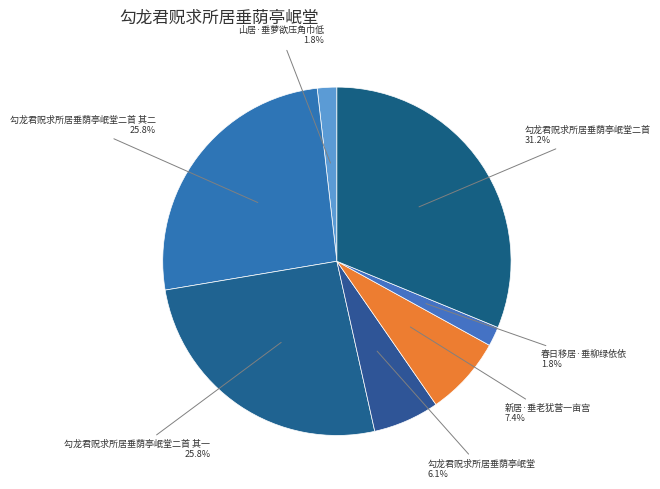

What is the largest slice in the pie chart?

勾龙君贶求所居垂荫亭岷堂二首